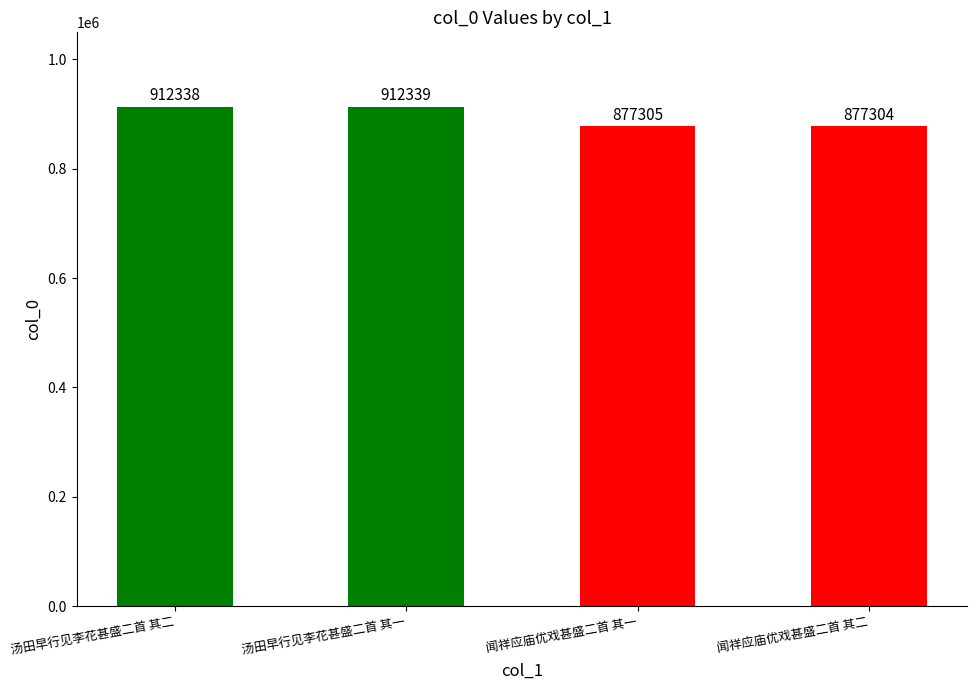

What is the label of the 4th bar from the right?

汤田早行见李花甚盛二首 其二